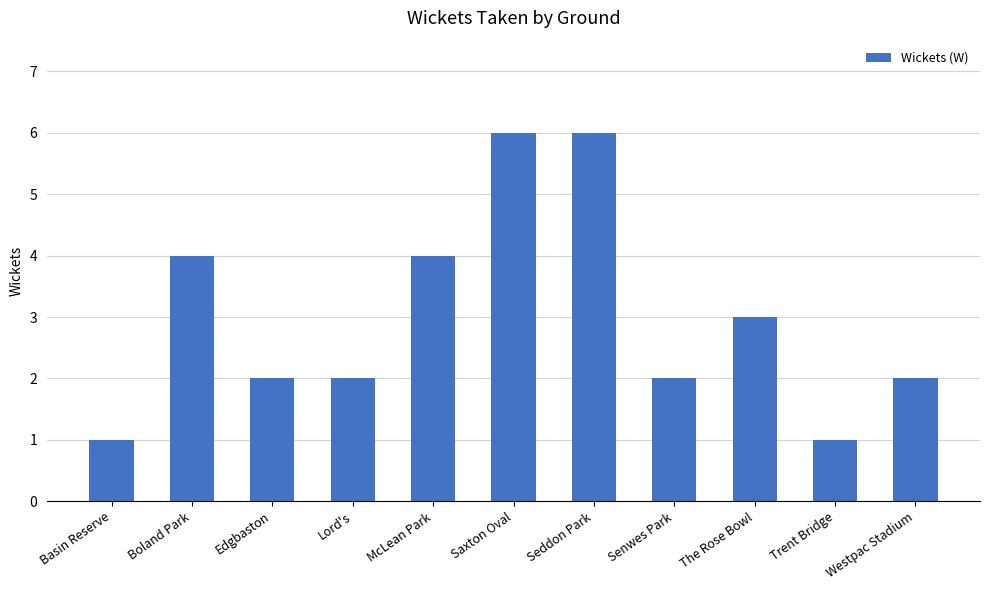

What is the label of the 1st bar from the left?

Basin Reserve